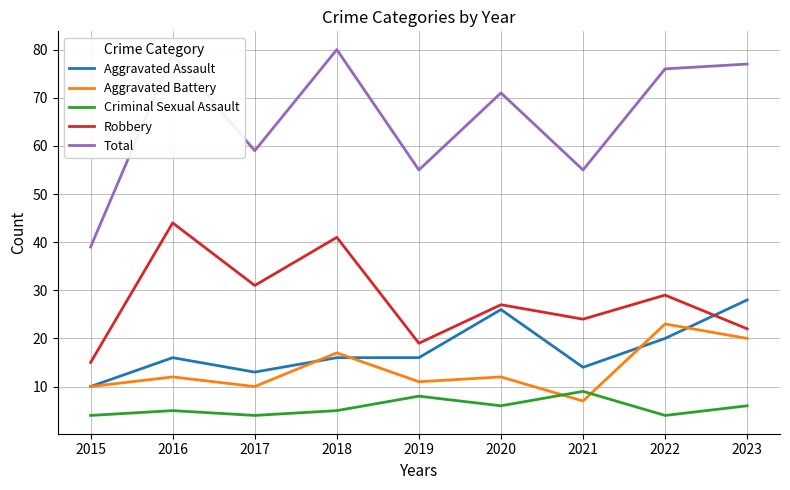

Reading left to right, list all the values displayed in this chart.

Aggravated Assault: 10	16	13	16	16	26	14	20	28
Aggravated Battery: 10	12	10	17	11	12	7	23	20
Criminal Sexual Assault: 4	5	4	5	8	6	9	4	6
Robbery: 15	44	31	41	19	27	24	29	22
Total: 39	79	59	80	55	71	55	76	77